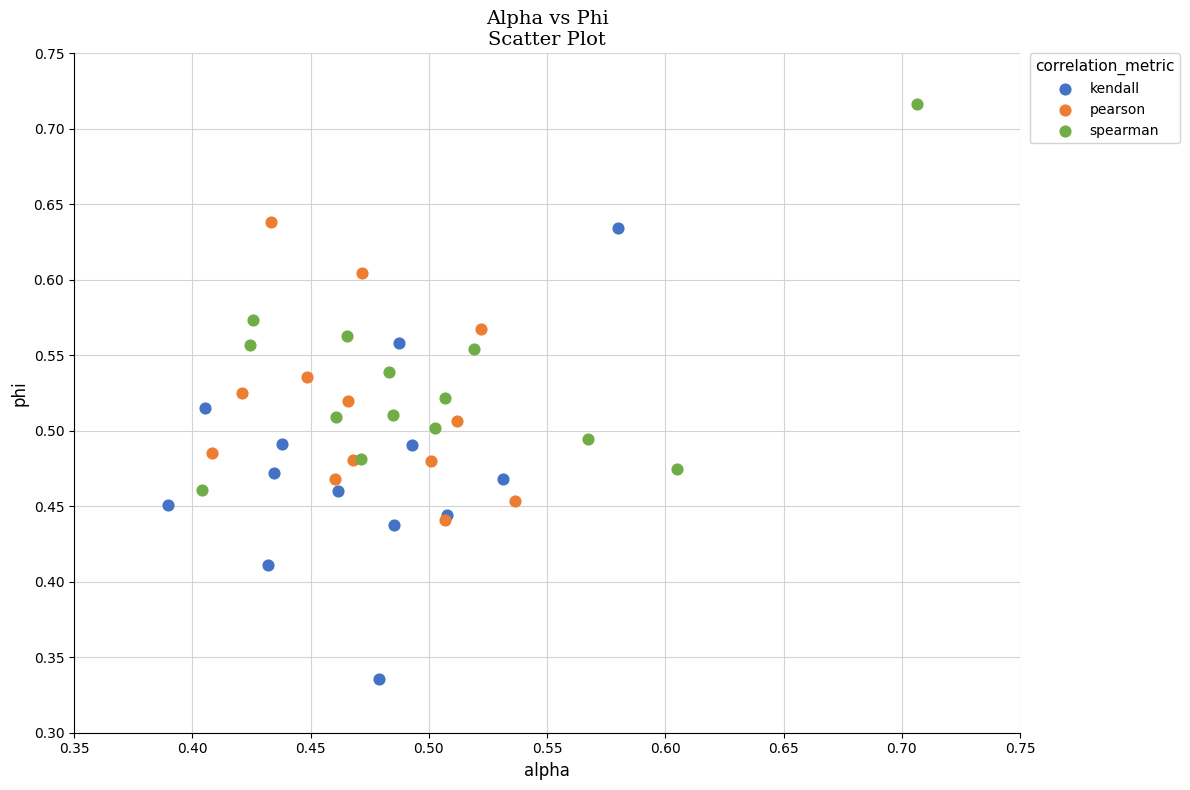

Which series contains the highest Y value?

spearman